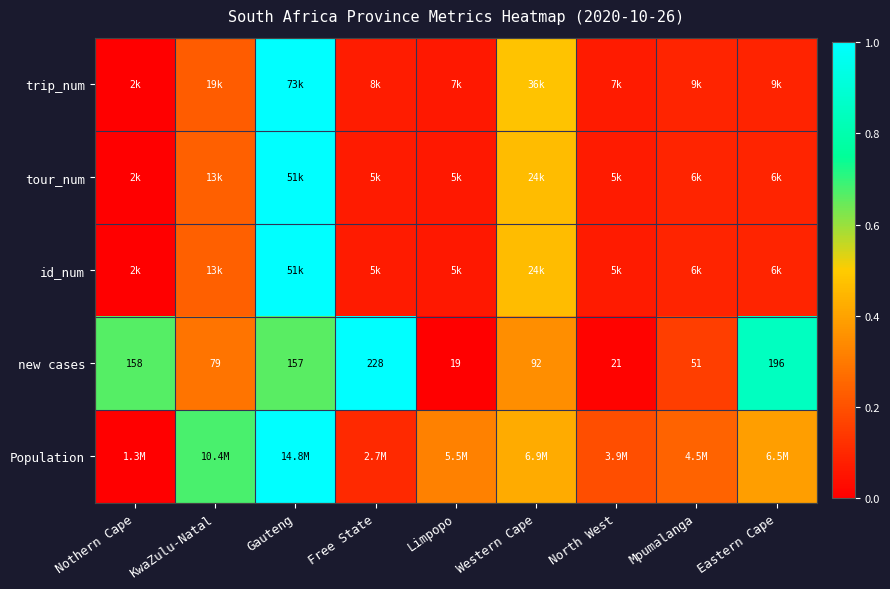

At which category is the sum across all series the highest?

Gauteng